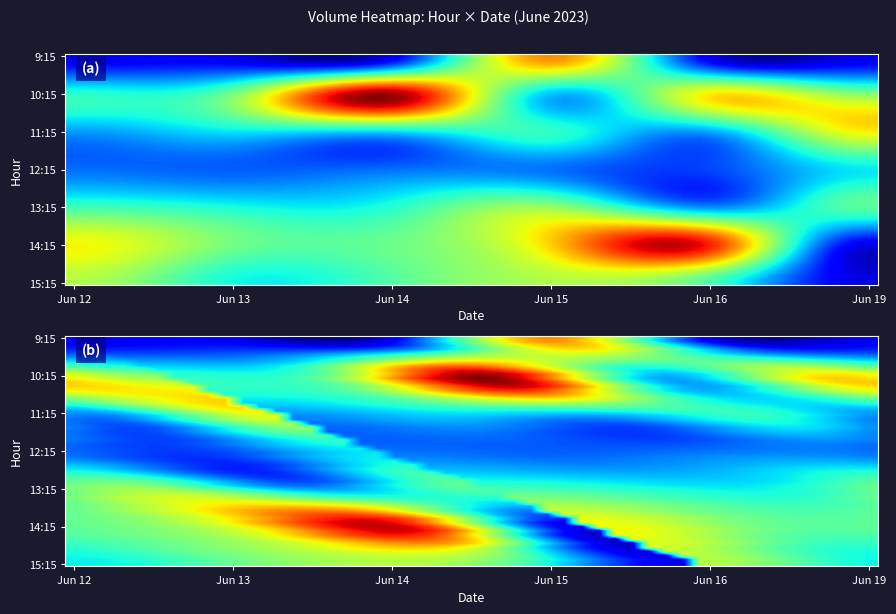

What is the total value across all series at 14?

179305